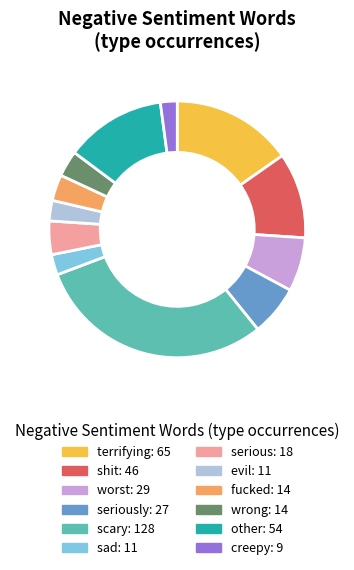

Is there a majority slice in this chart?

No